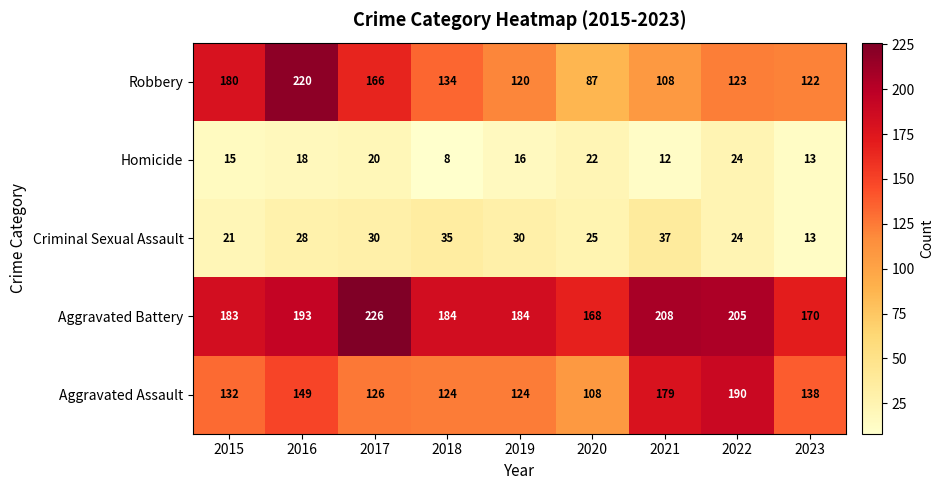

What is the greatest value displayed?

226